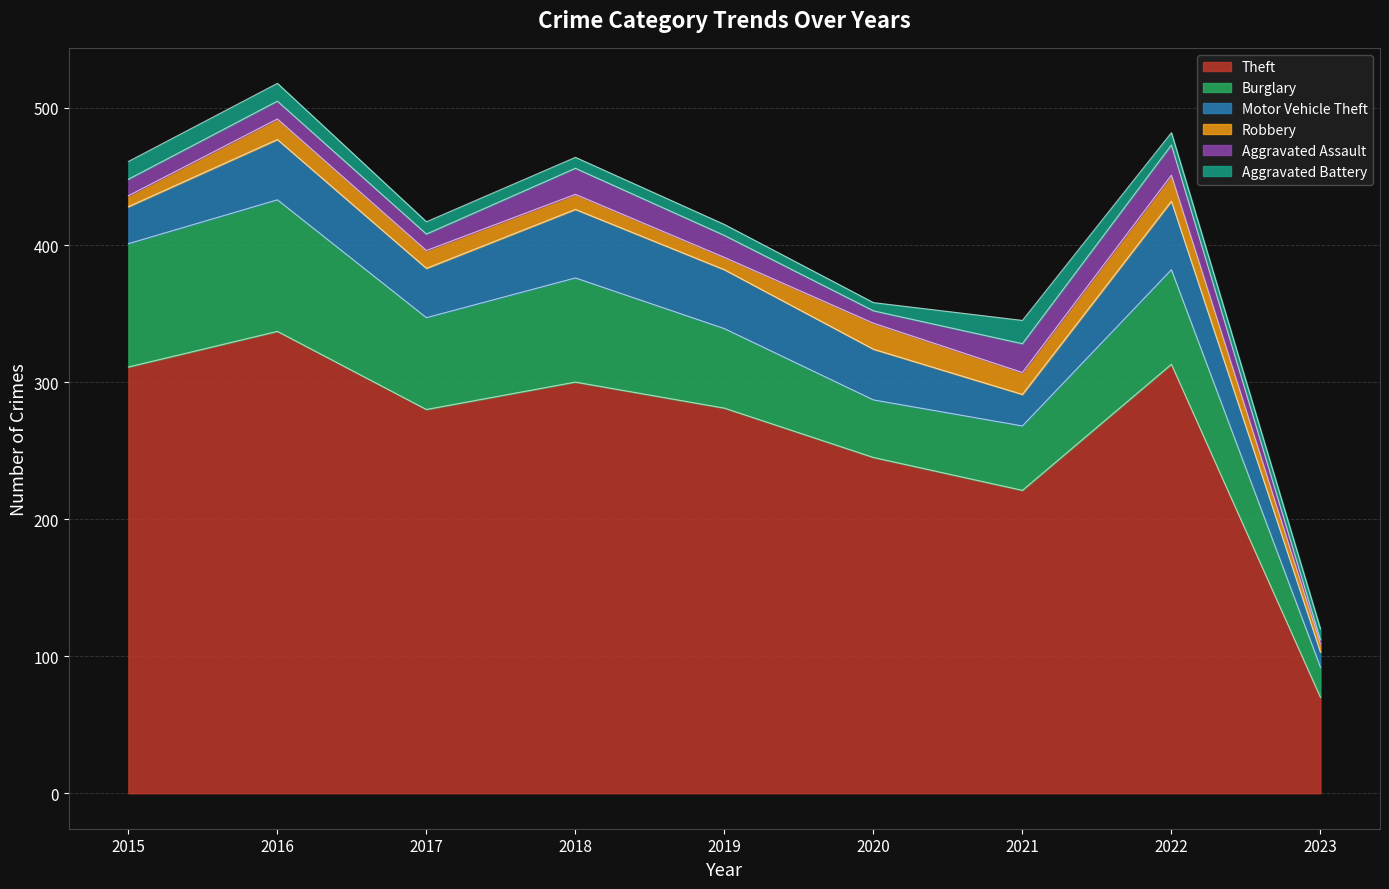

True or false: Aggravated Assault and Burglary intersect in this chart.

False